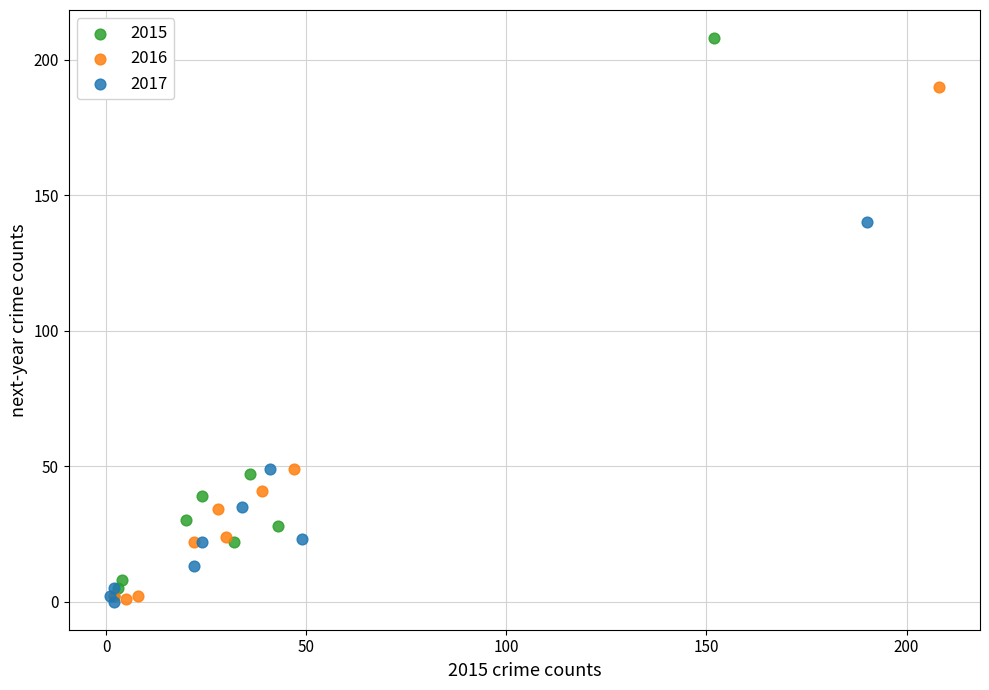

Which series has the widest spread of Y values?

2015